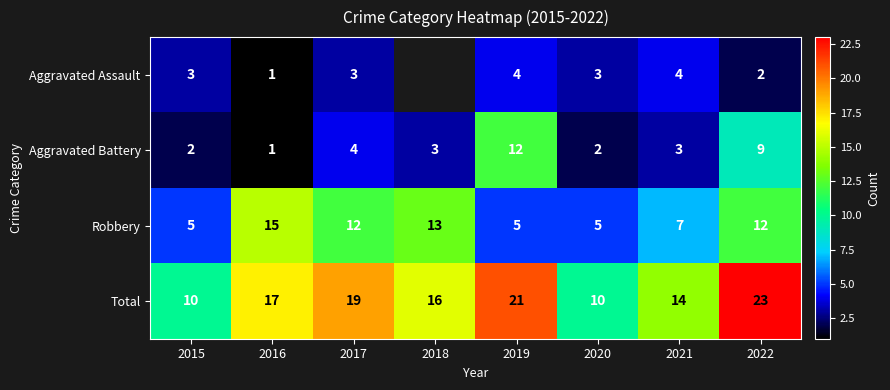

The Aggravated Battery series shows 5.1 at 2021. True or false?

False